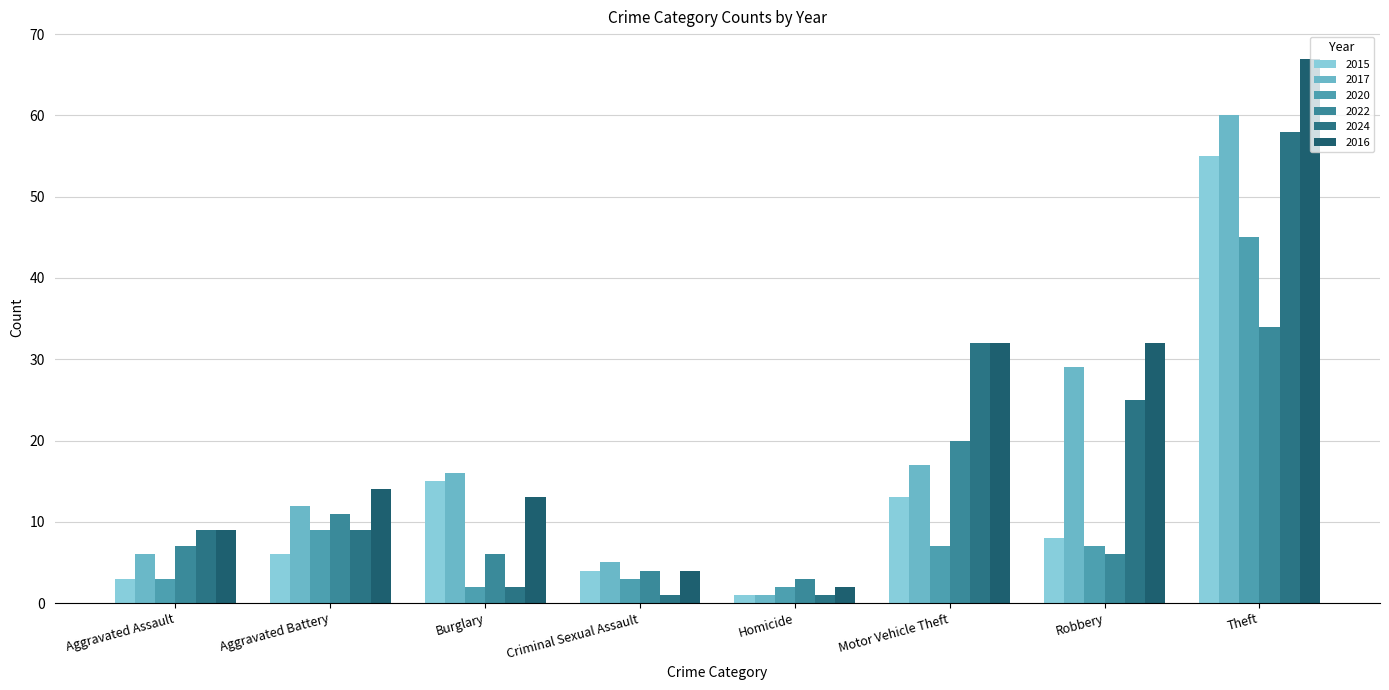

What is the lowest value of the 2024 series?

1